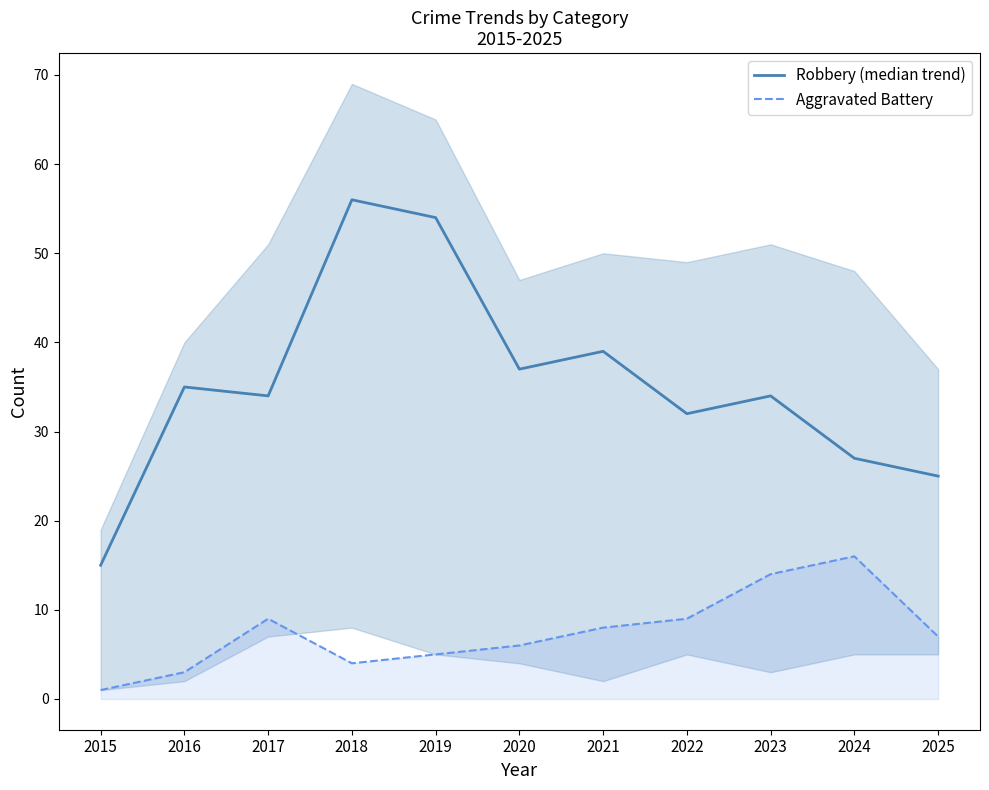

At which category is the sum across all series the highest?

2018